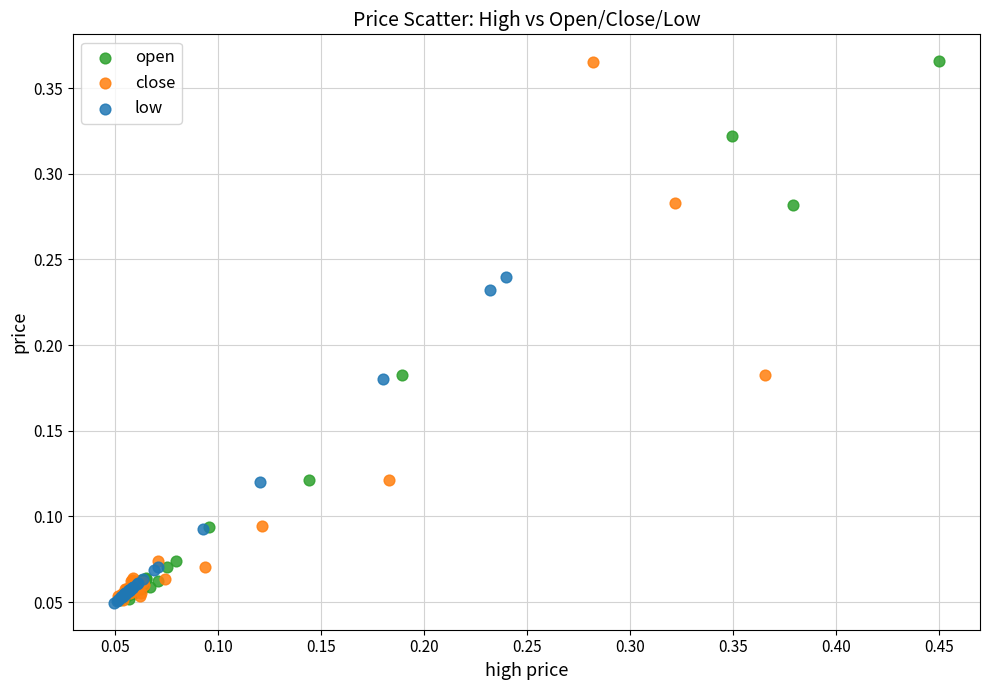

What are all the series names shown in the legend?

open, close, low